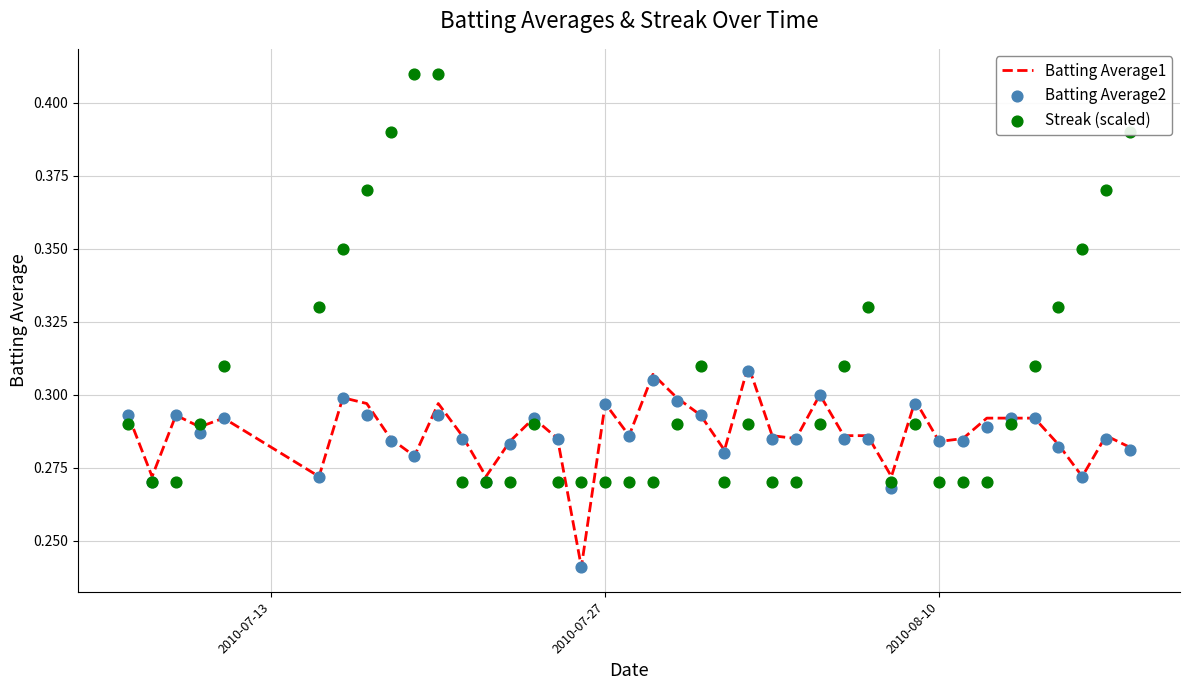

Which series reaches the minimum Y coordinate?

Batting Average1